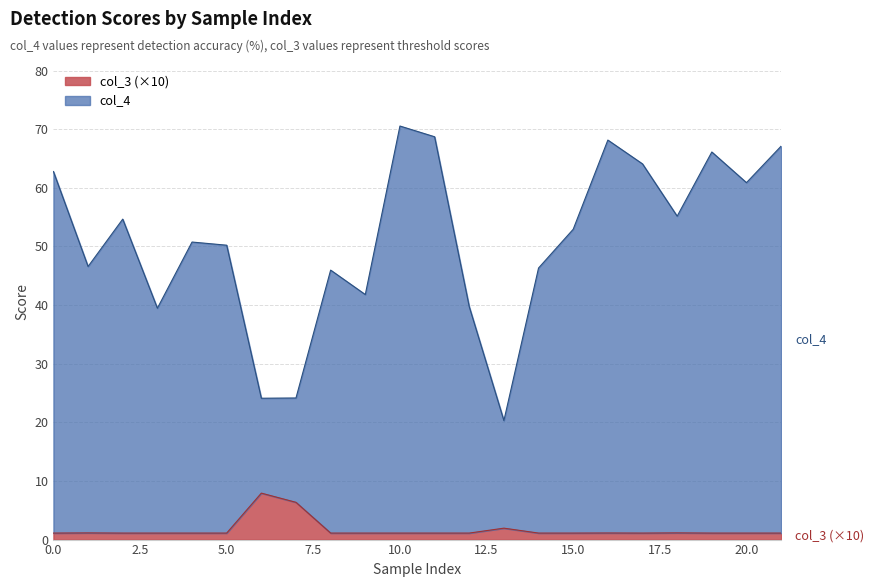

True or false: col_4 has more than 0 interior local peaks.

True